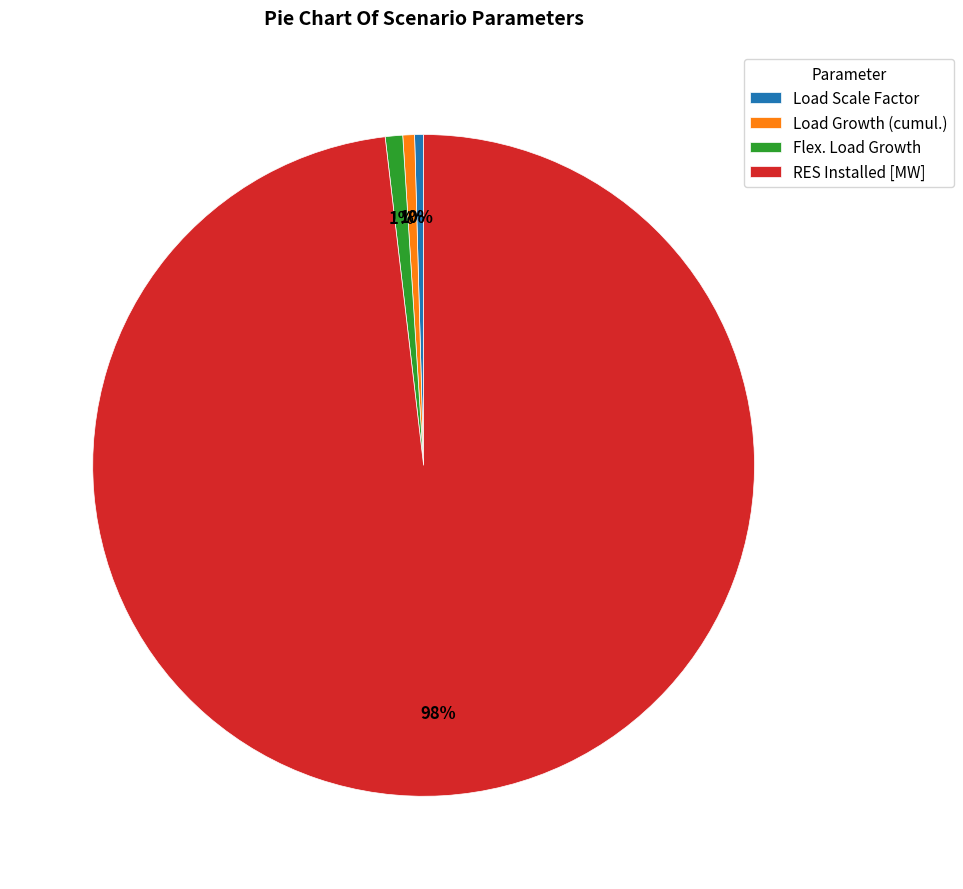

Which has a higher value, RES Installed [MW] or Load Scale Factor?

RES Installed [MW]